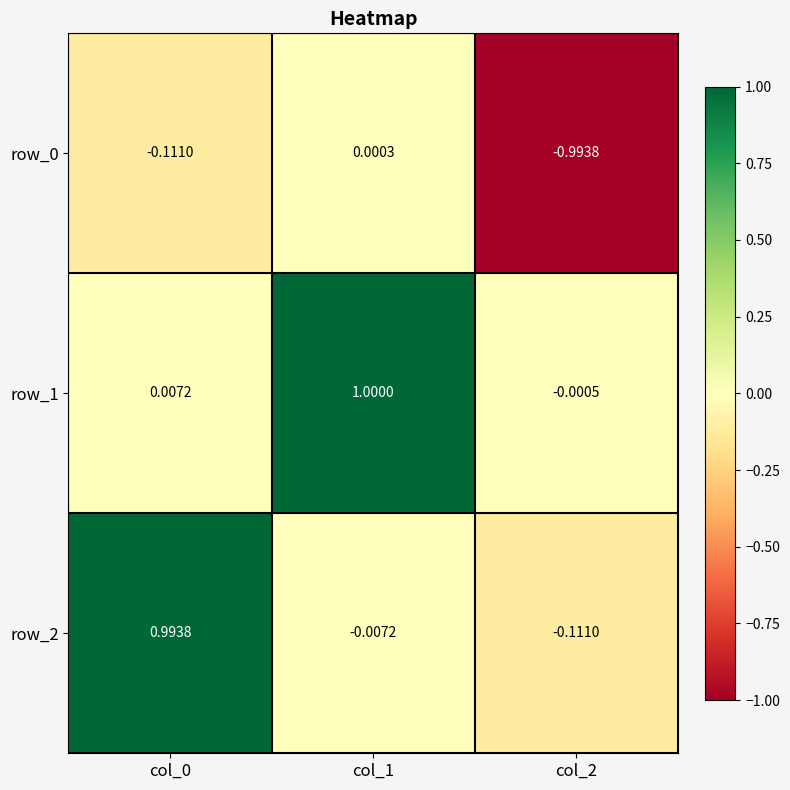

At col_1, list the series in order from largest to smallest.

row_1, row_0, row_2